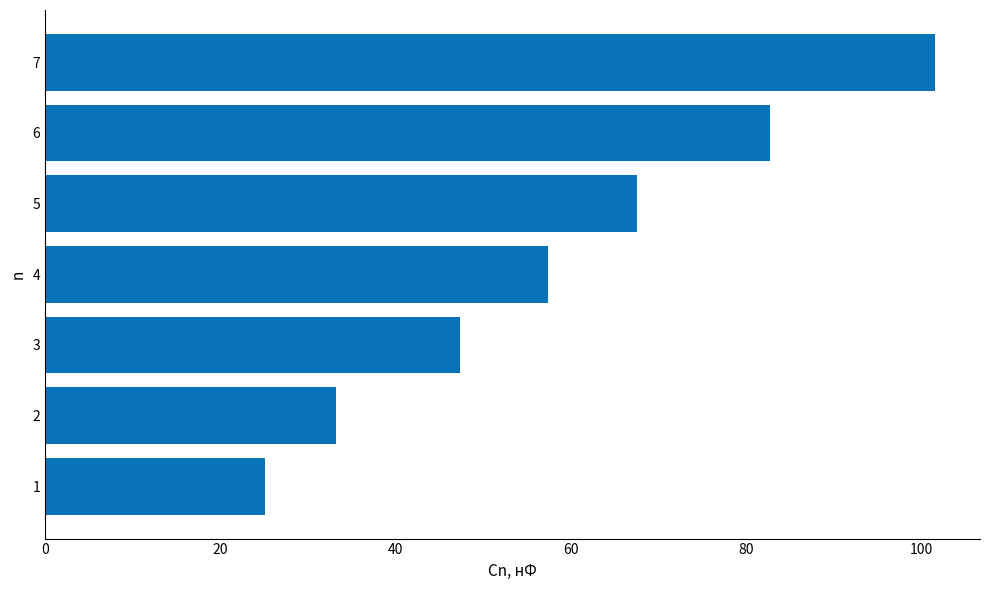

How many bars are there in total?

7